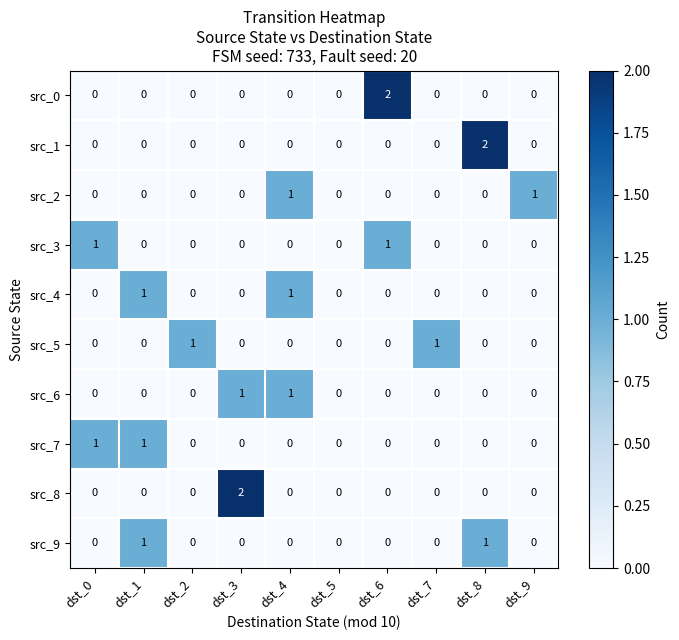

True or false: src_9 has a value of -1 at dst_3.

False